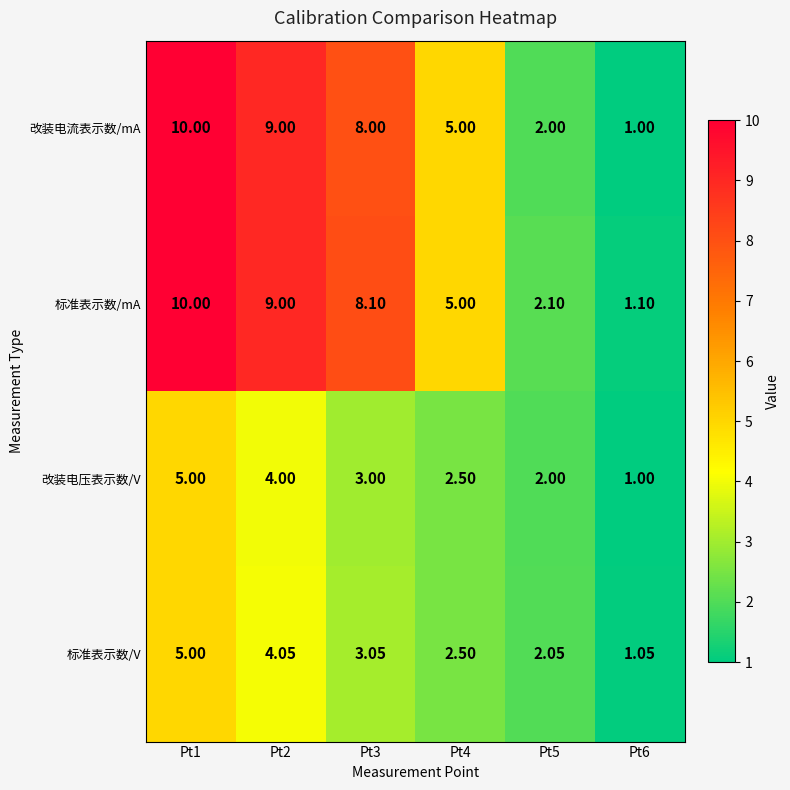

Which series has the largest total across all categories?

标准表示数/mA